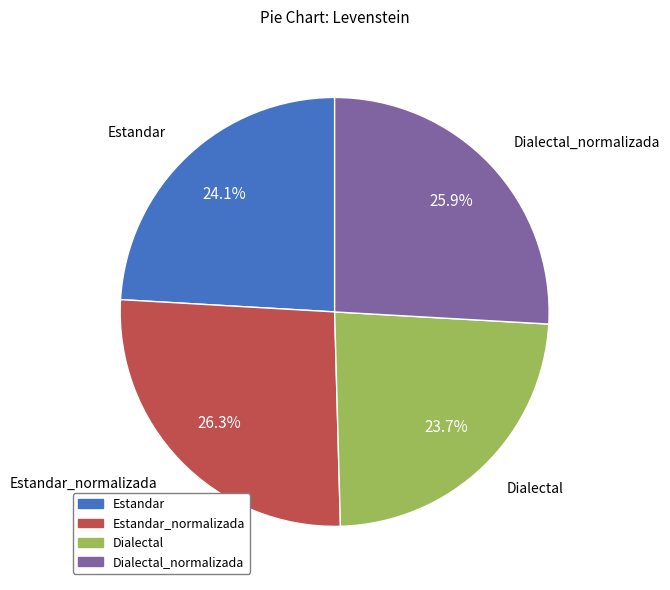

Is there a majority slice in this chart?

No